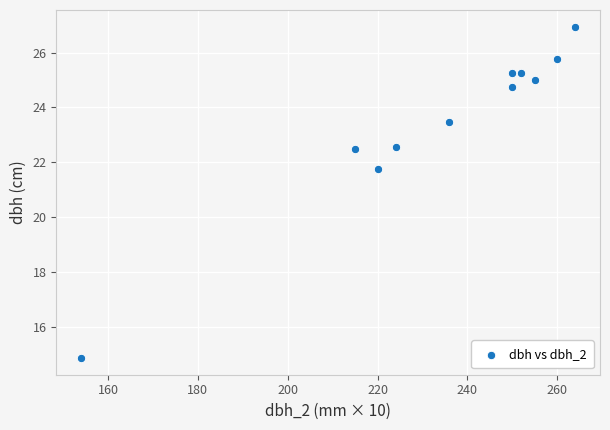

What is the average Y value?

23.5